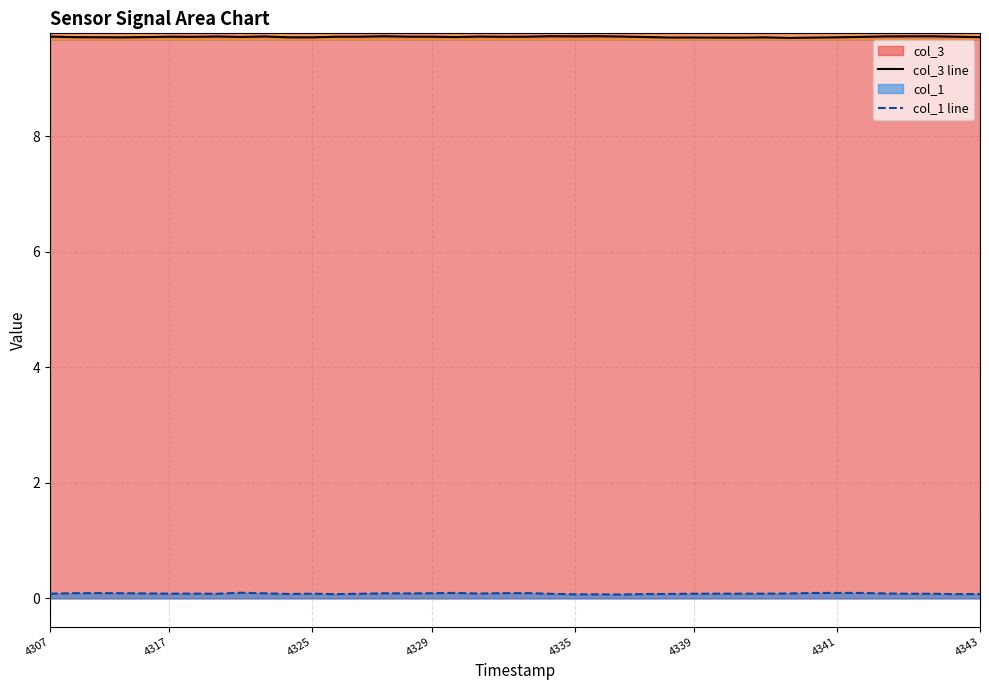

List the series in order of their overall mean, lowest first.

col_1 line, col_3 line